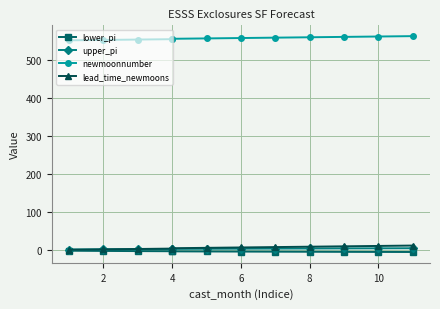

What is the highest value of the lower_pi series?

-1.6